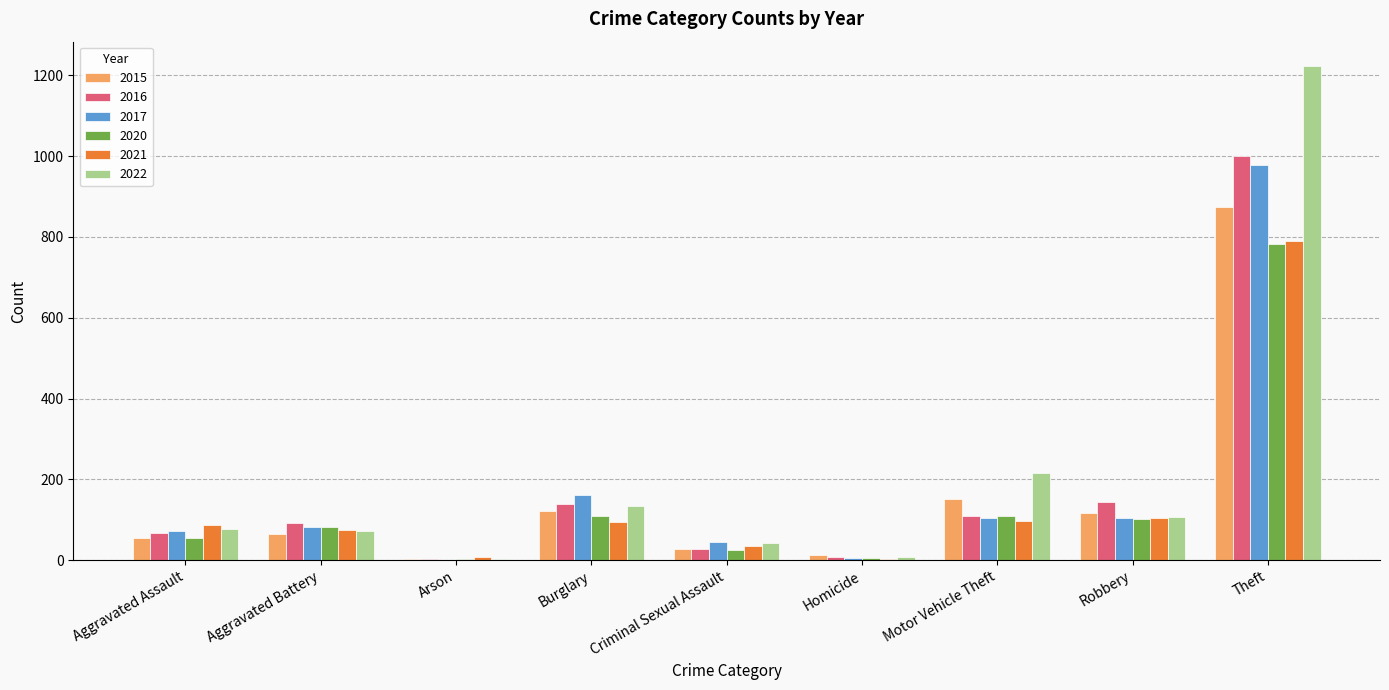

At which category is the sum across all series the highest?

Theft